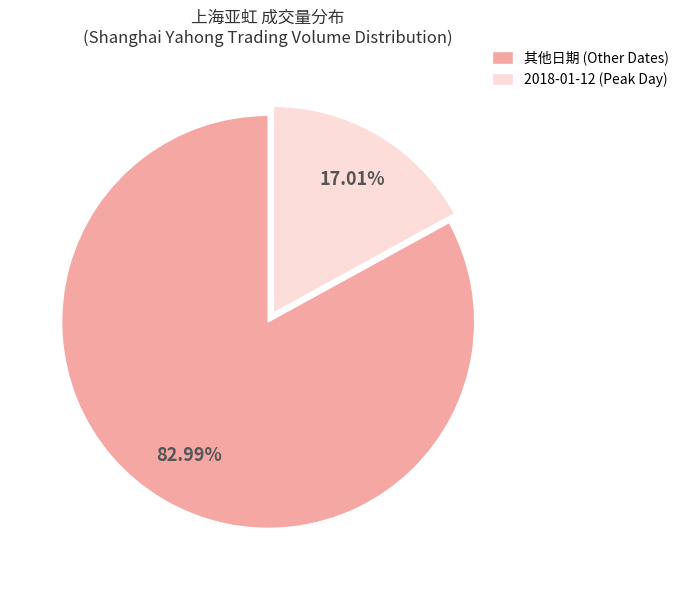

Which slice is the largest?

其他日期 (Other Dates)